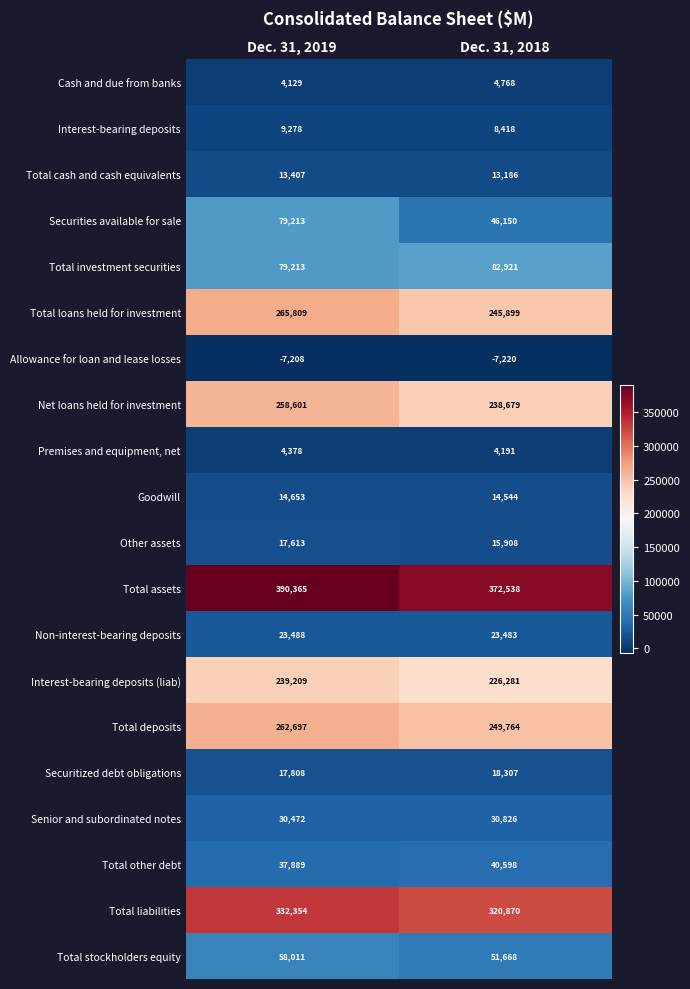

The Interest-bearing deposits (liab) series shows 72008 at Dec. 31, 2018. True or false?

False